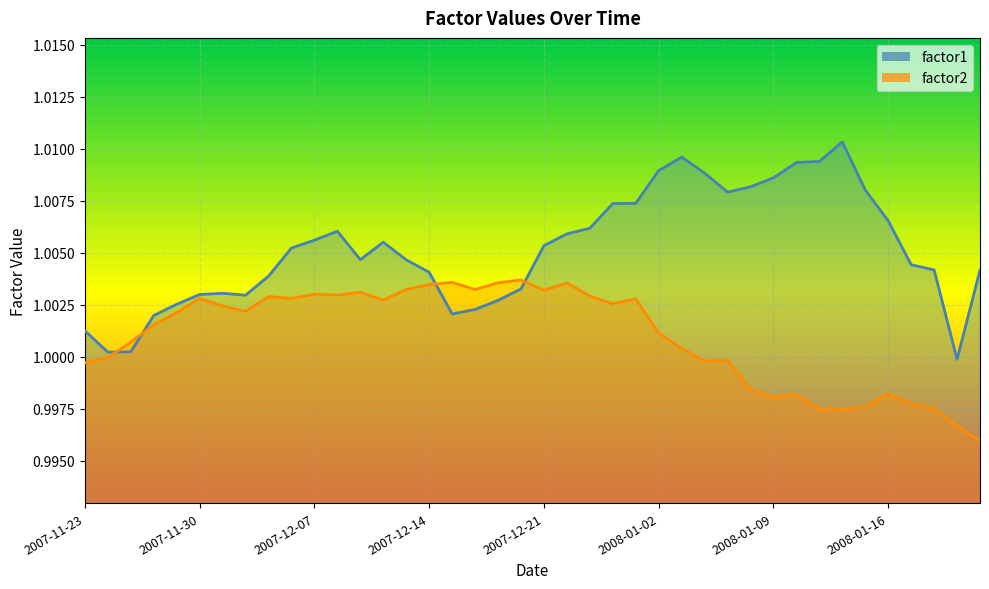

Between which two adjacent categories do factor2 and factor1 first intersect?

2007-11-26 and 2007-11-27